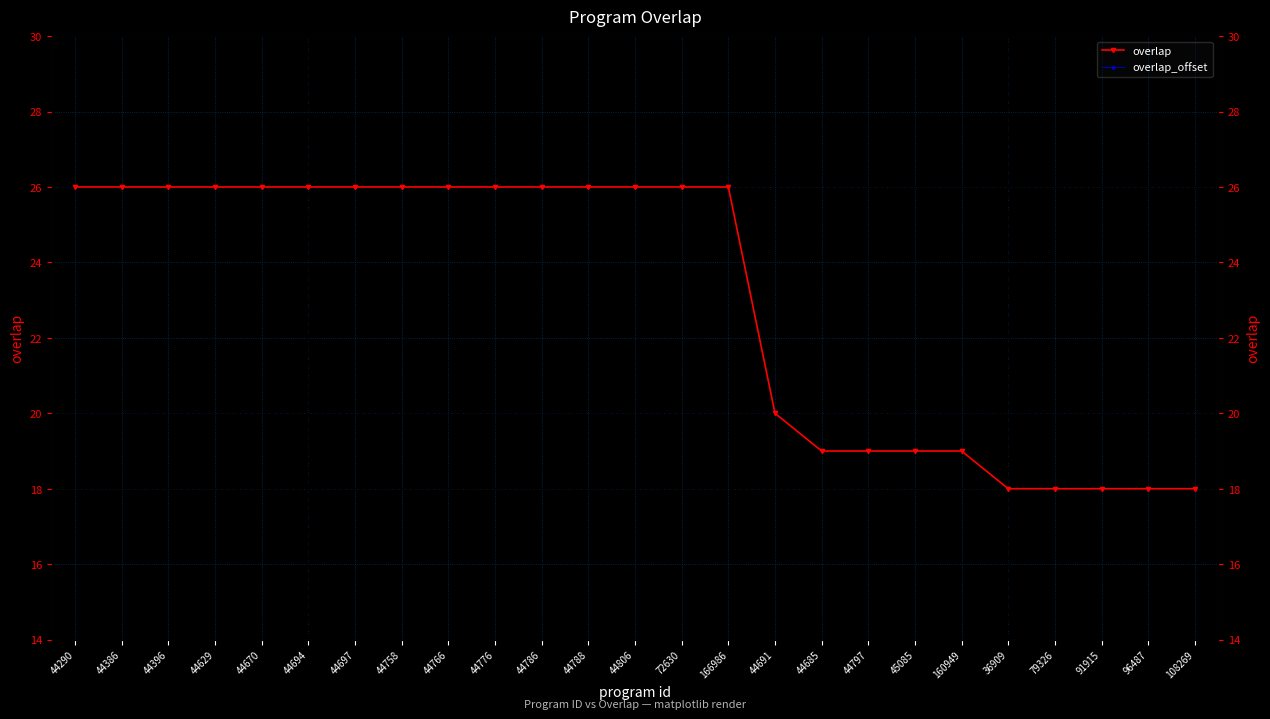

Reading left to right, transcribe all the data shown in this chart.

overlap: 26	26	26	26	26	26	26	26	26	26	26	26	26	26	26	20	19	19	19	19	18	18	18	18	18
overlap_offset: 8	8	8	8	8	8	8	8	8	8	8	8	8	8	8	2	1	1	1	1	0	0	0	0	0